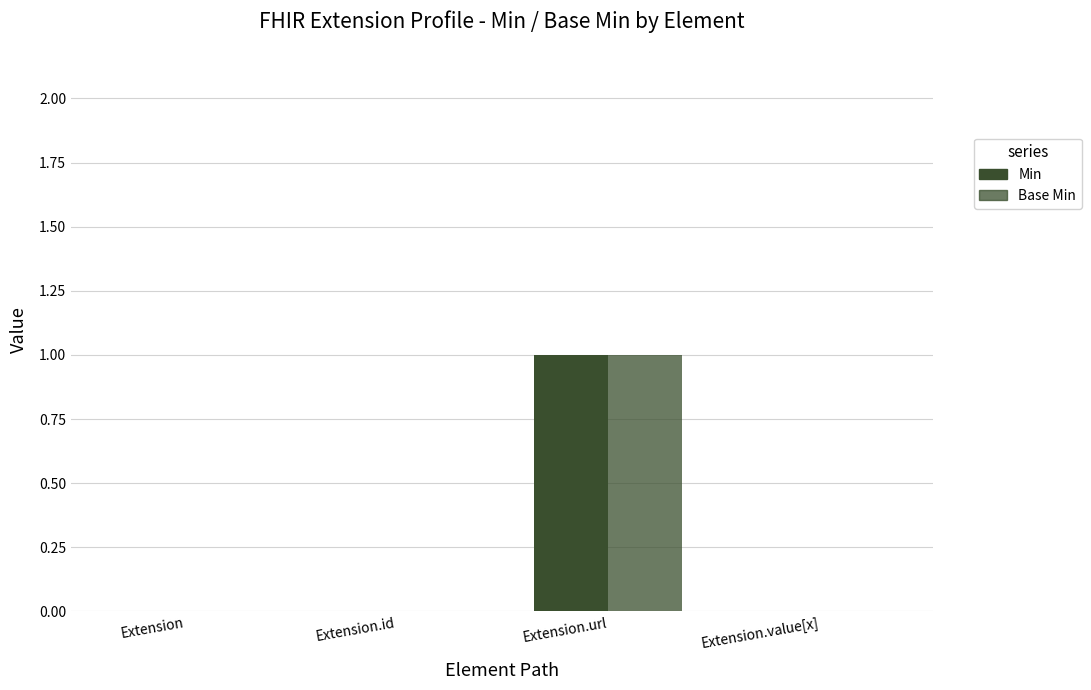

Rank the series at Extension from lowest to highest value.

Min, Base Min